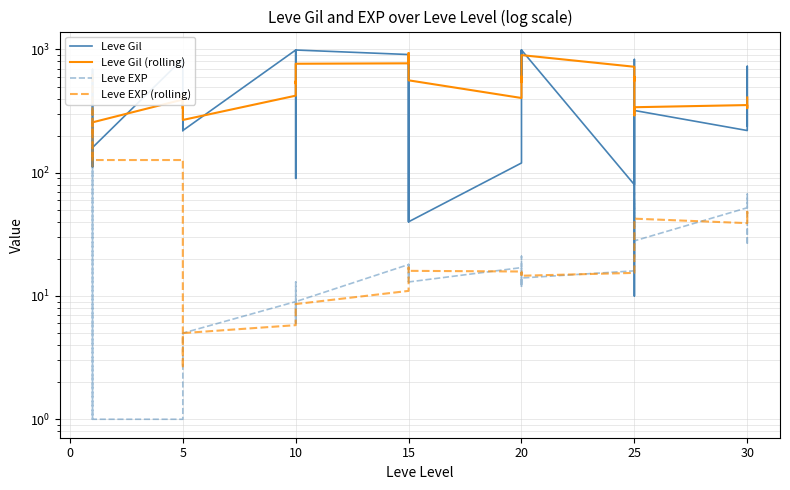

What is the label of the 10th point from the right?

25